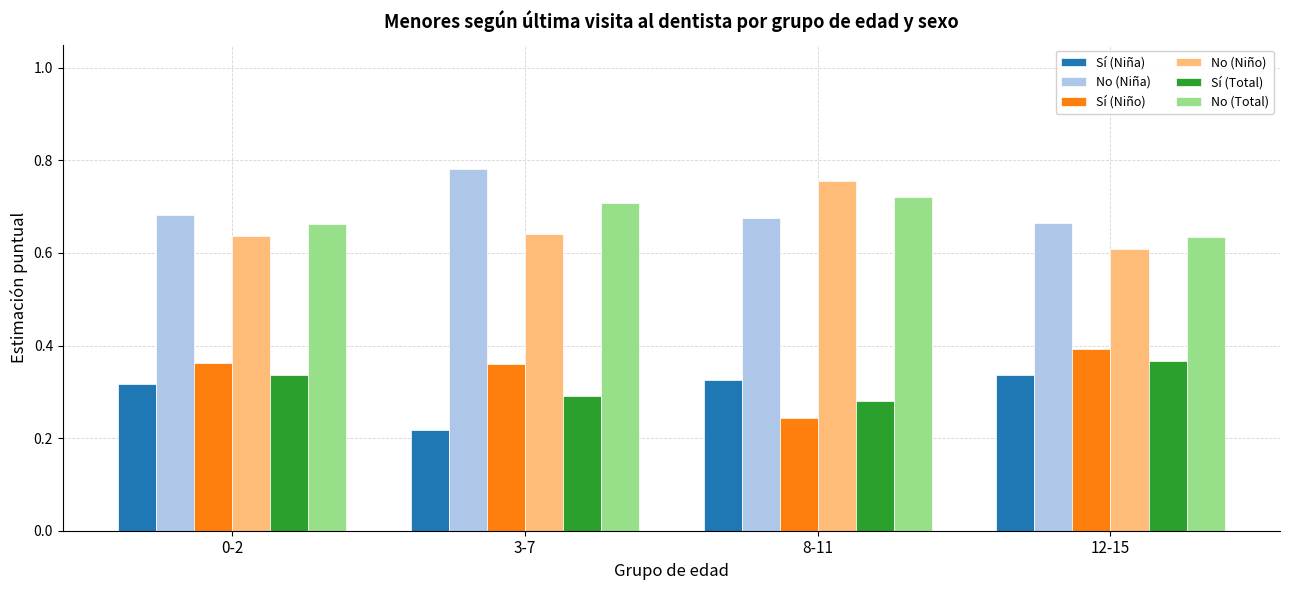

What are all the series names shown in the legend?

Sí (Niña), No (Niña), Sí (Niño), No (Niño), Sí (Total), No (Total)